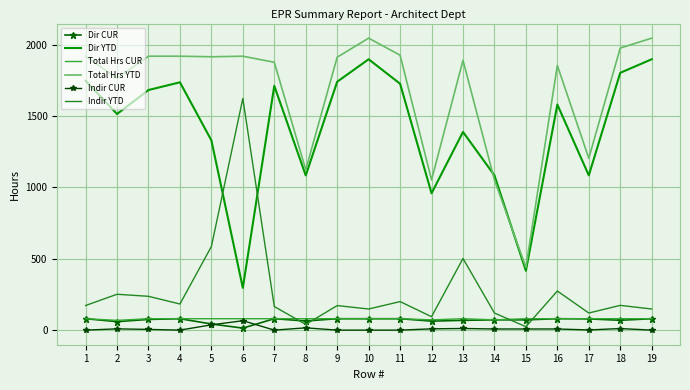

What is the value of the Total Hrs CUR point at the 18th from the left?

80.0